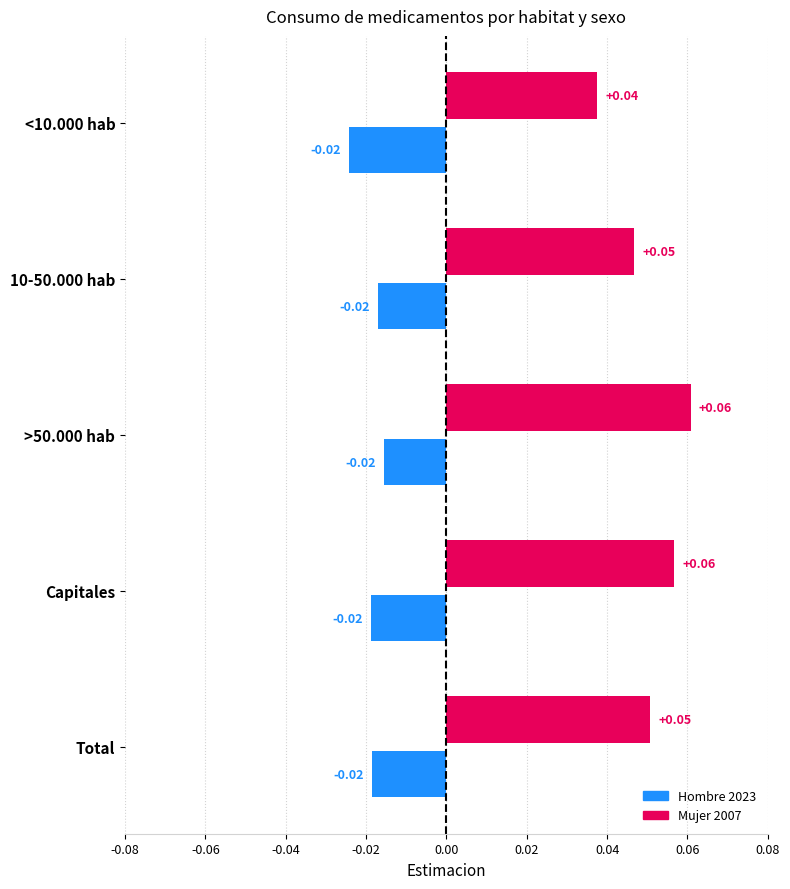

Rank the series by their maximum value, from highest to lowest.

Mujer 2007, Hombre 2023